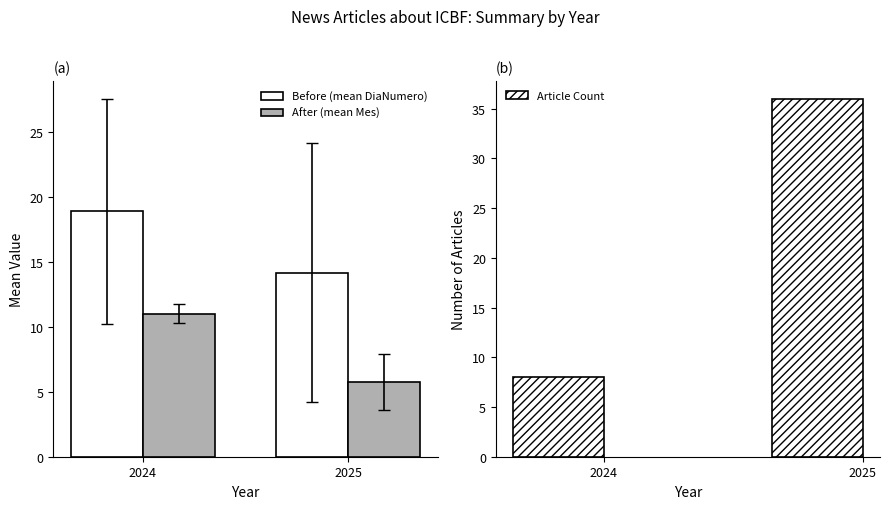

Rank the series at 2024 from highest to lowest value.

Before (mean DiaNumero), After (mean Mes), Article Count